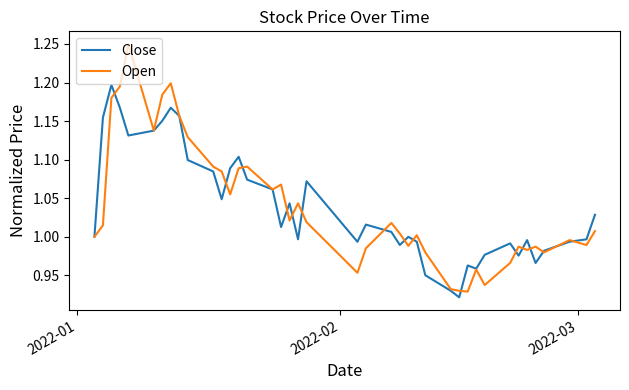

Which series has the widest spread of values?

Open